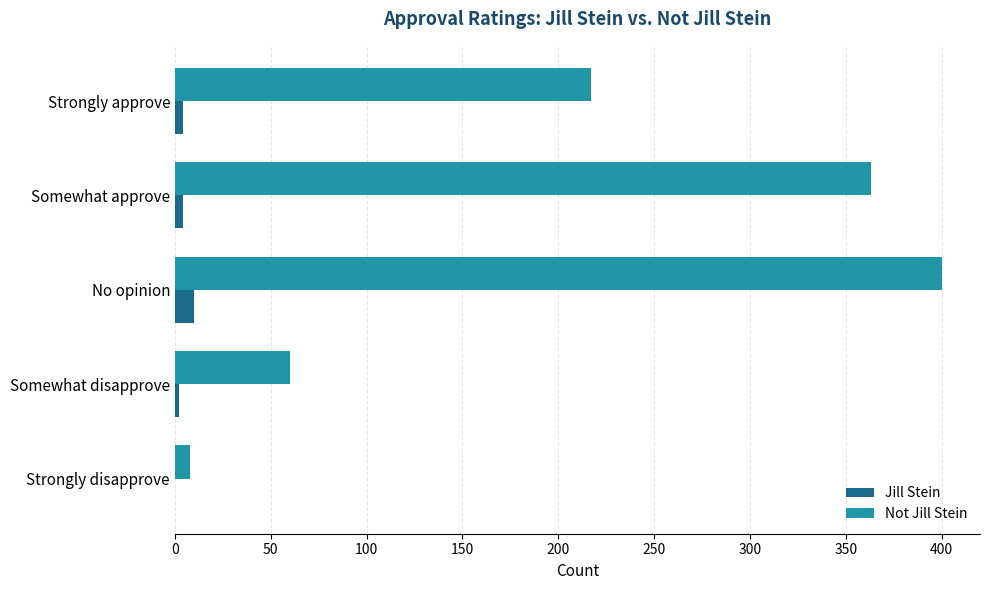

Which series has the largest total across all categories?

Not Jill Stein